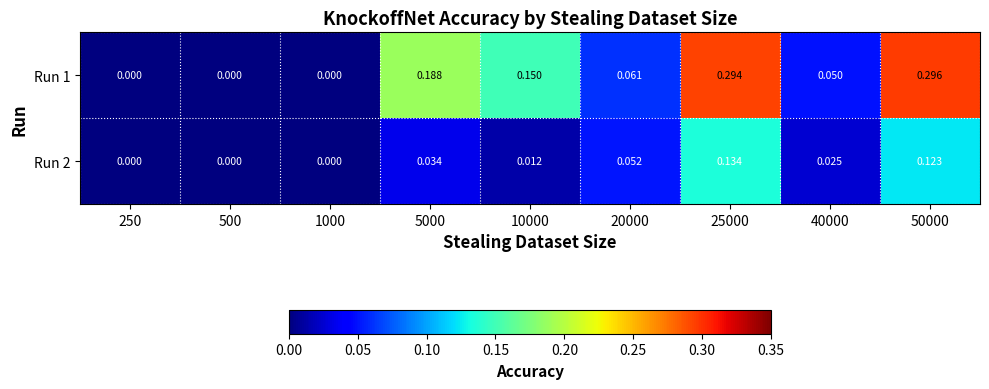

Is the value of Run 2 at 40000 greater than the value of Run 1 at 10000?

No